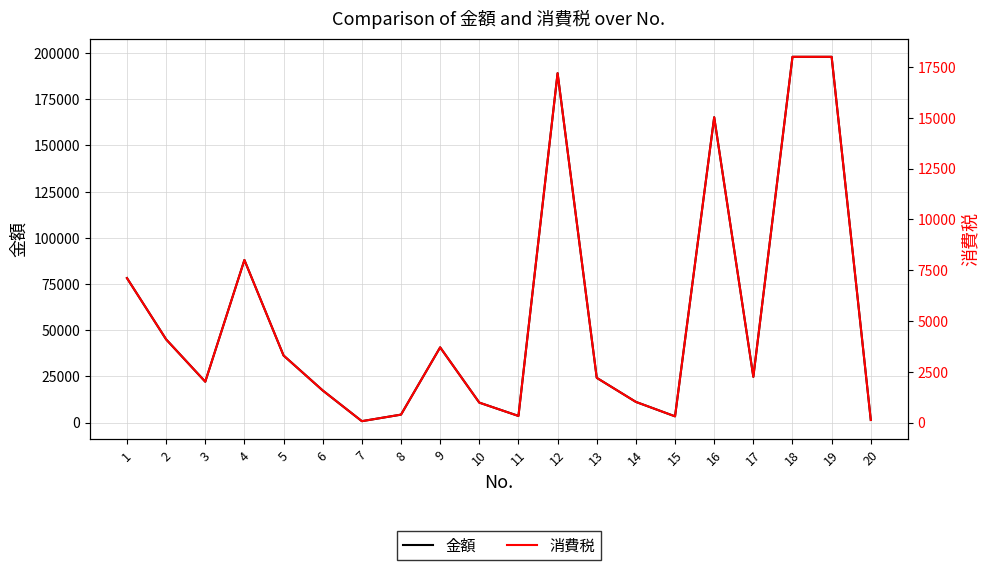

Which has a higher value, 17 or 10?

17